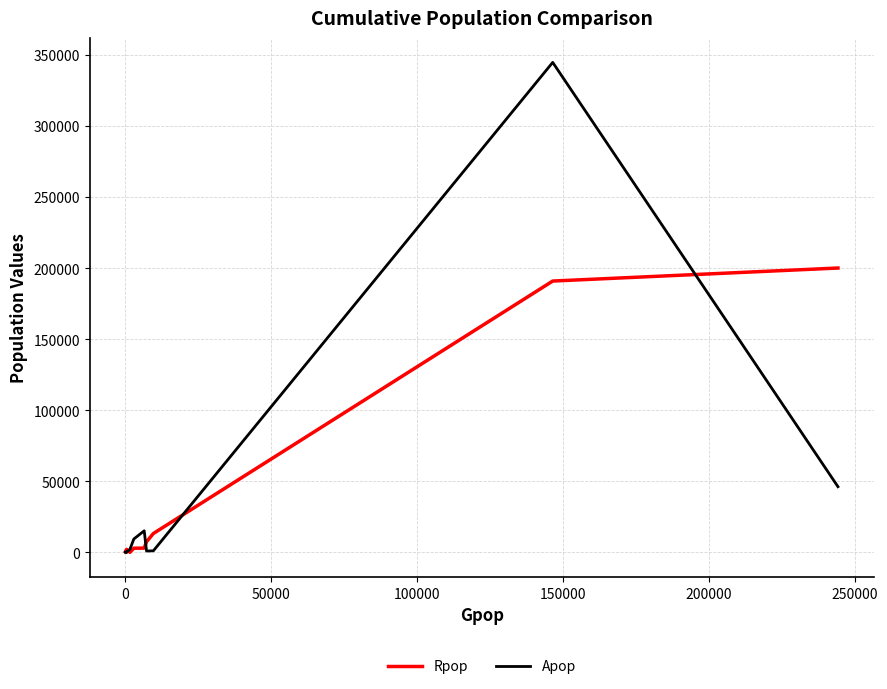

Which series has the largest range (max minus min)?

Apop